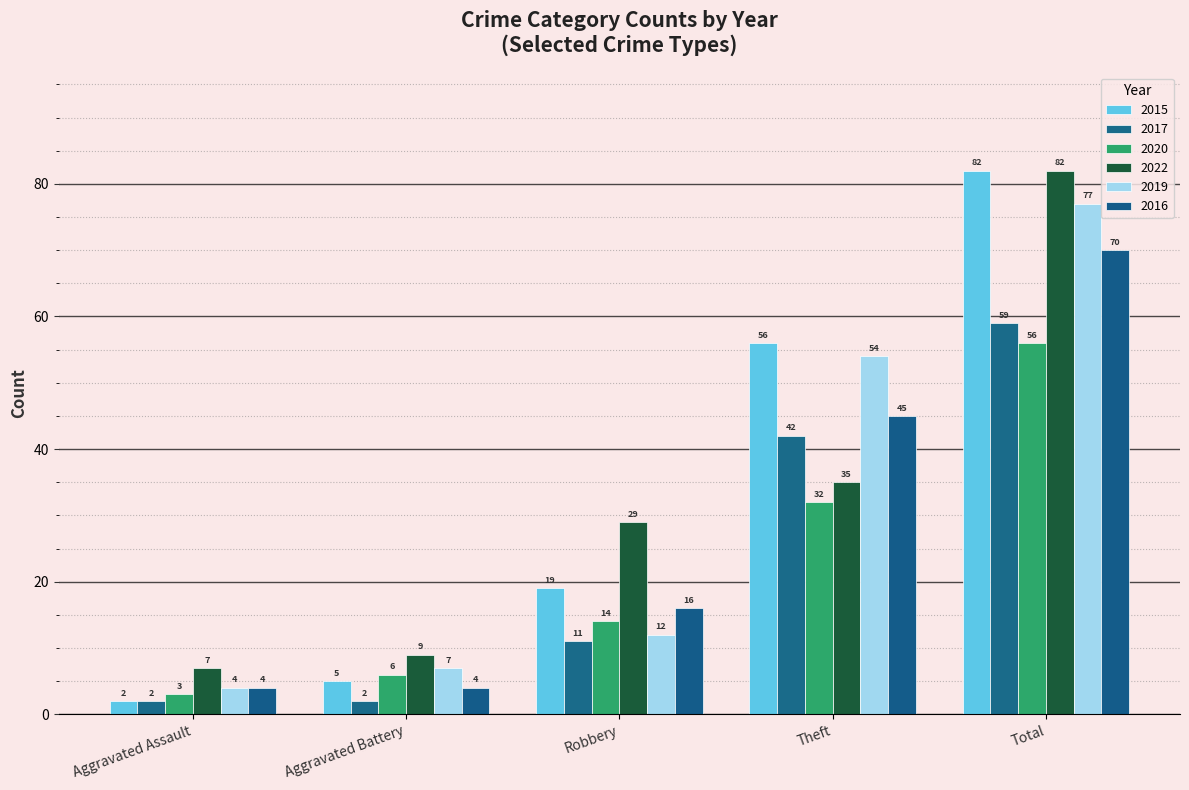

What is the difference between the highest and lowest values at Theft?

24